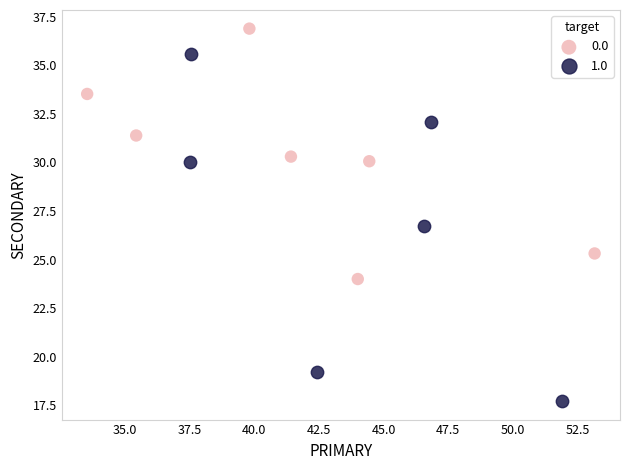

Which series reaches the minimum Y coordinate?

1.0